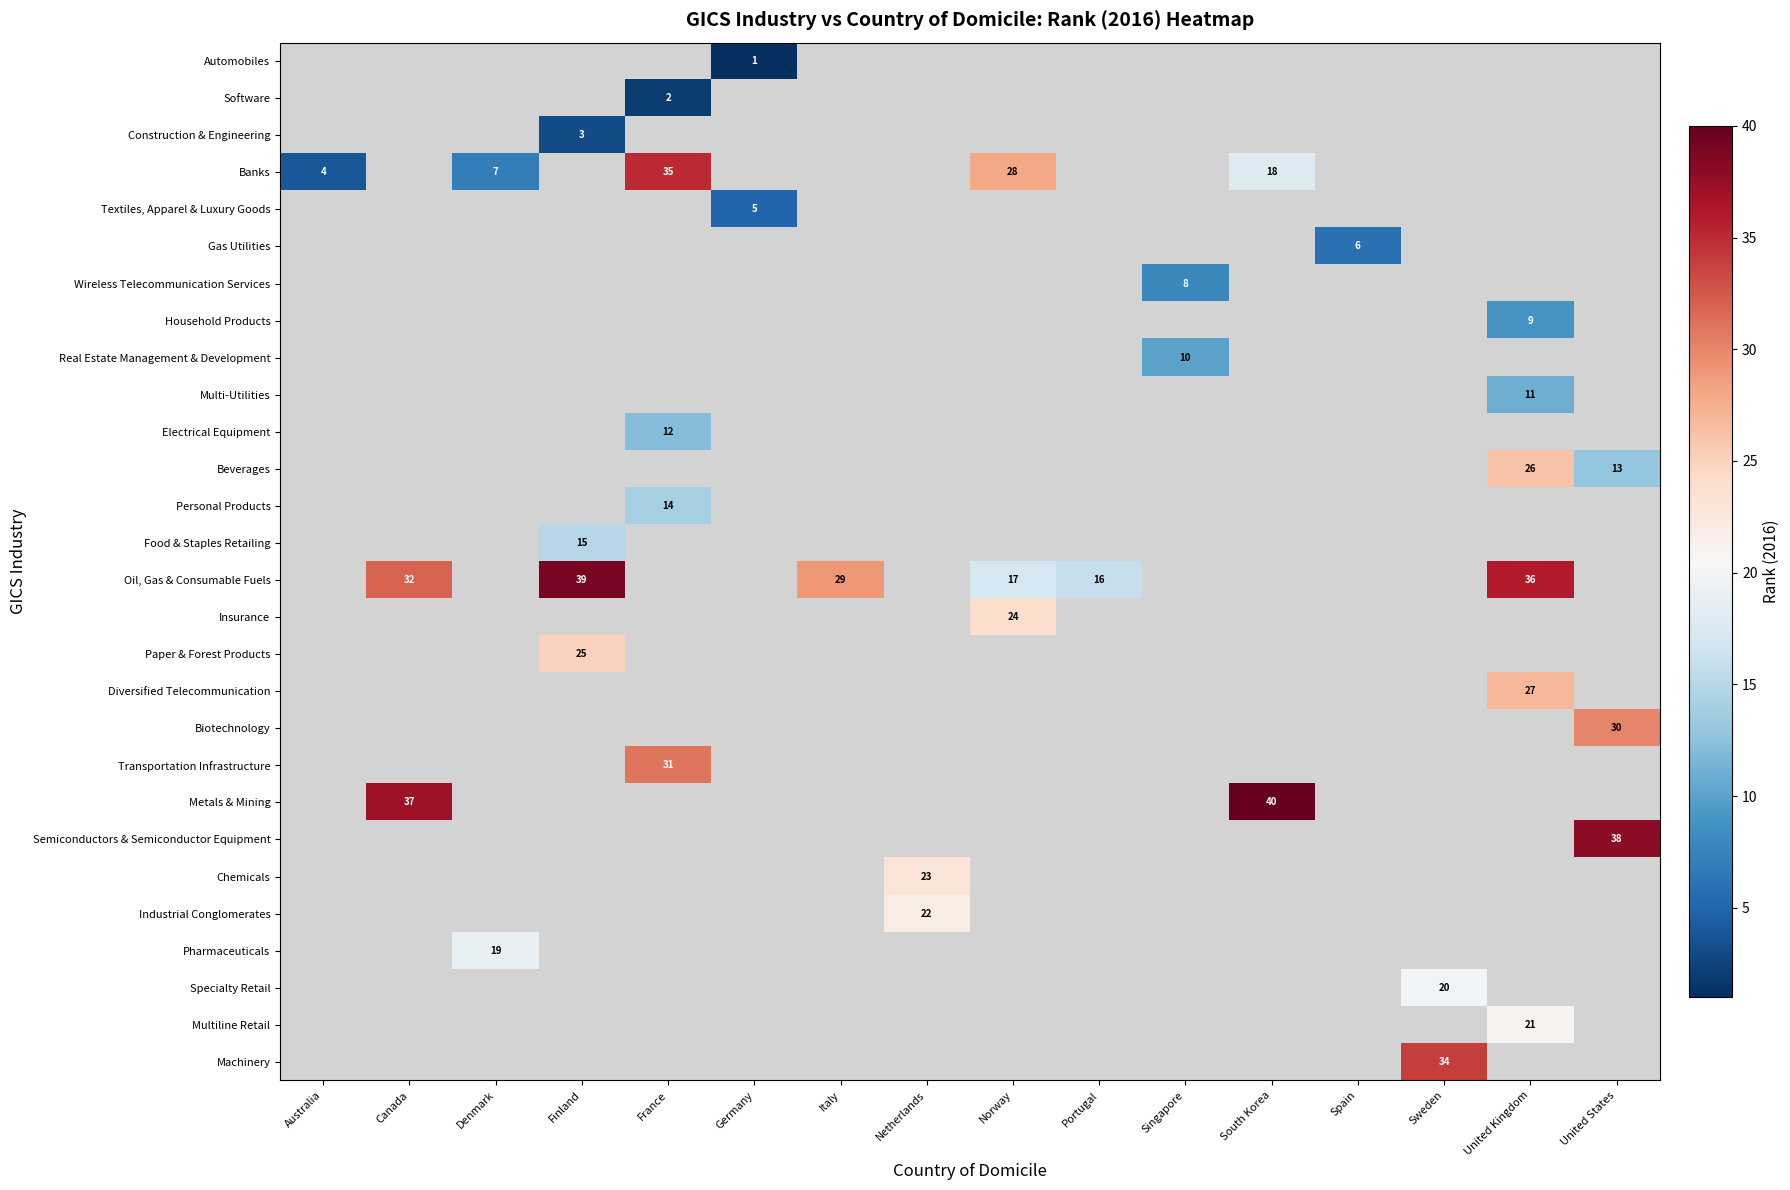

Is it true that Machinery equals 9.5 at Sweden?

False